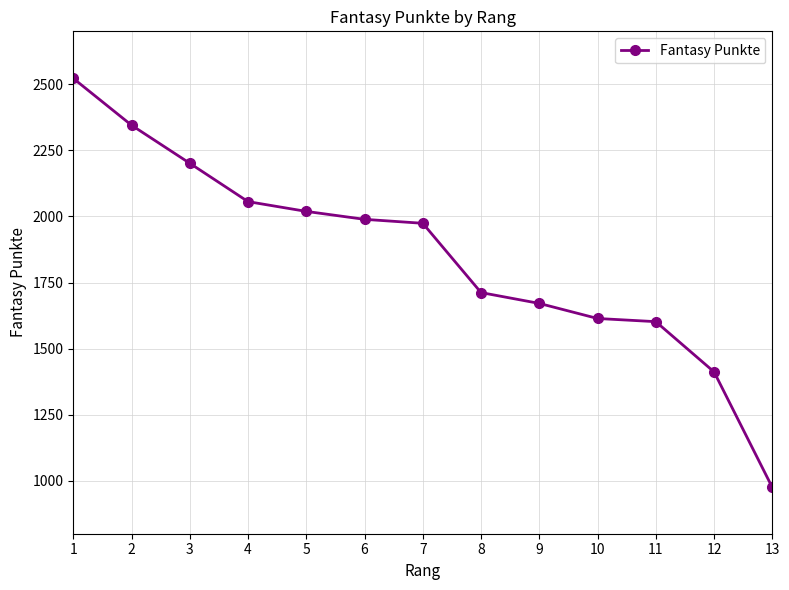

What value does the data have at 12?

1412